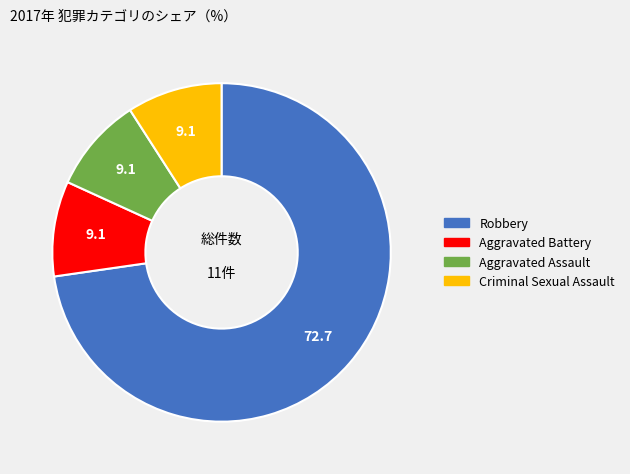

Do Aggravated Assault and Aggravated Battery together represent more than half of the pie?

No